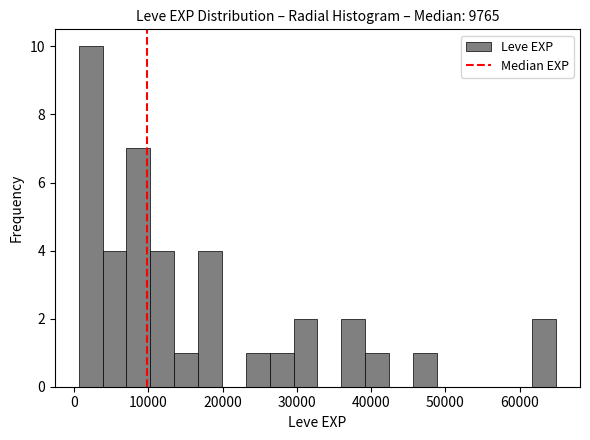

Around what value on the x-axis is the tallest bar? Give the approximate position of its centre, as read against the axis.

2000